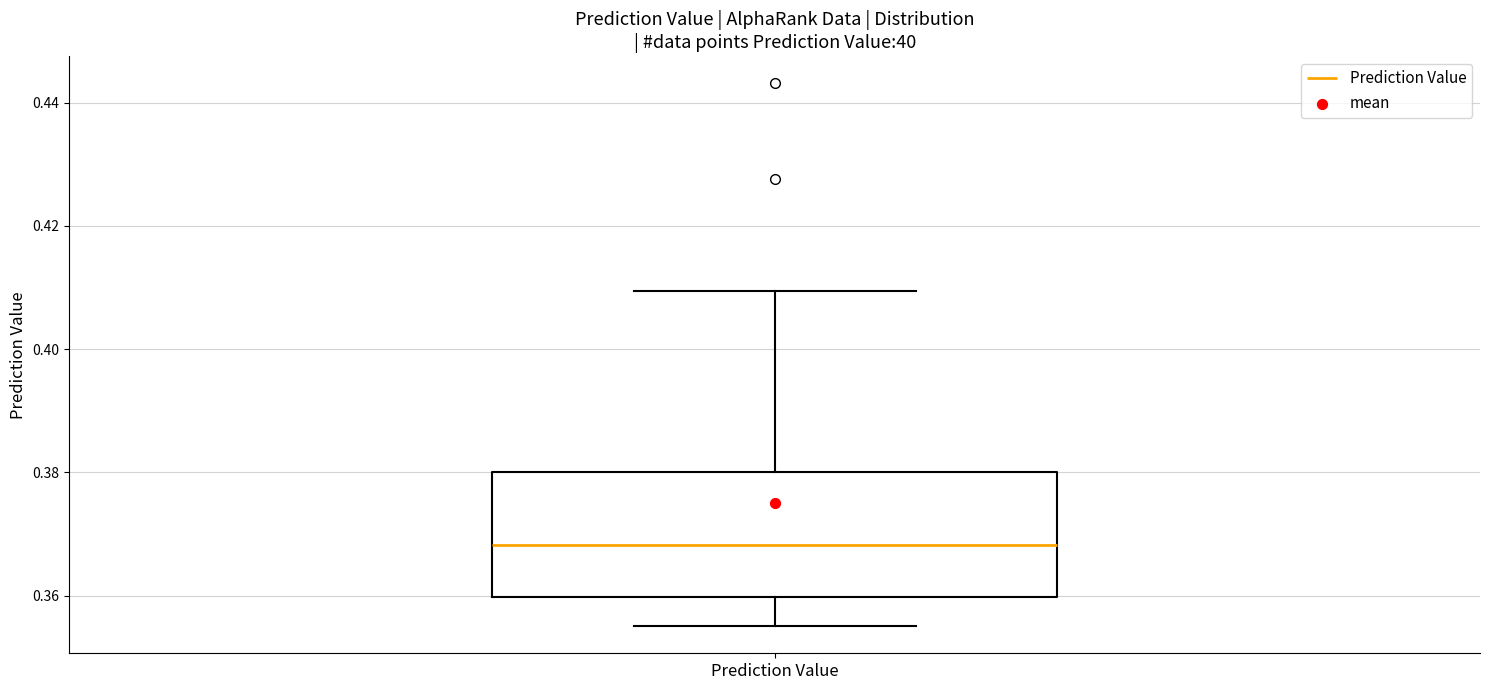

Read this box plot against the y-axis: the position of the median line, the range covered by the box, and the ends of both whiskers. The values are not printed on the chart, so give them approximately, as read against the axis.

median 0.368, box 0.360 to 0.380, whiskers 0.356 to 0.410